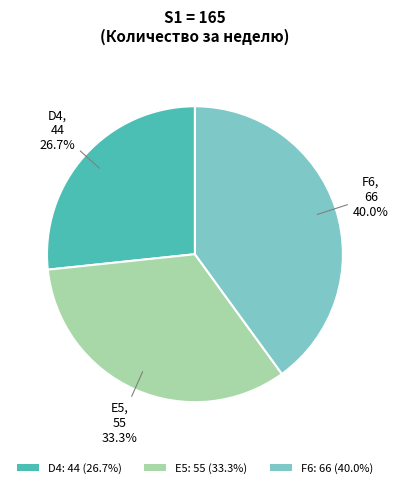

Which slice is the smallest?

D4